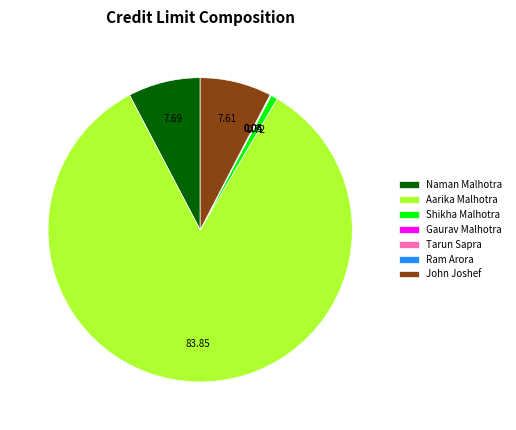

What is the ratio of the value at John Joshef to the value at Naman Malhotra?

1.0